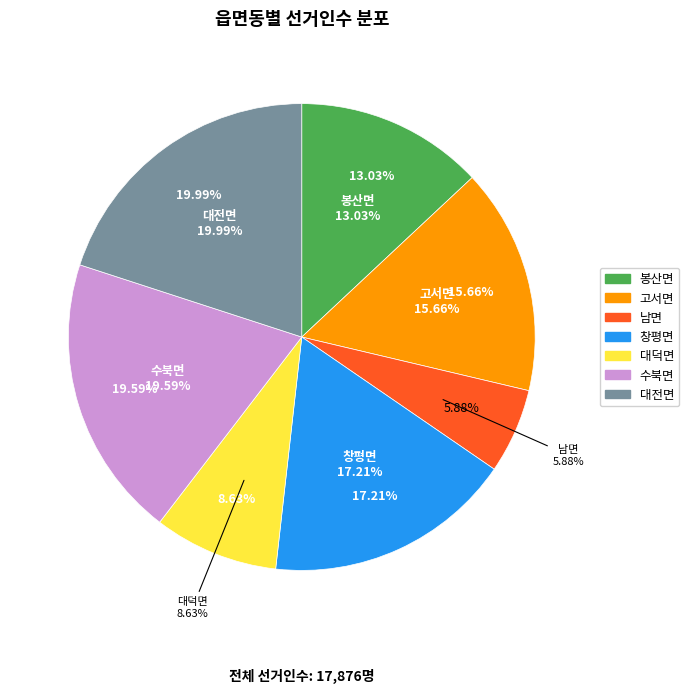

How many segments does this pie chart have?

7